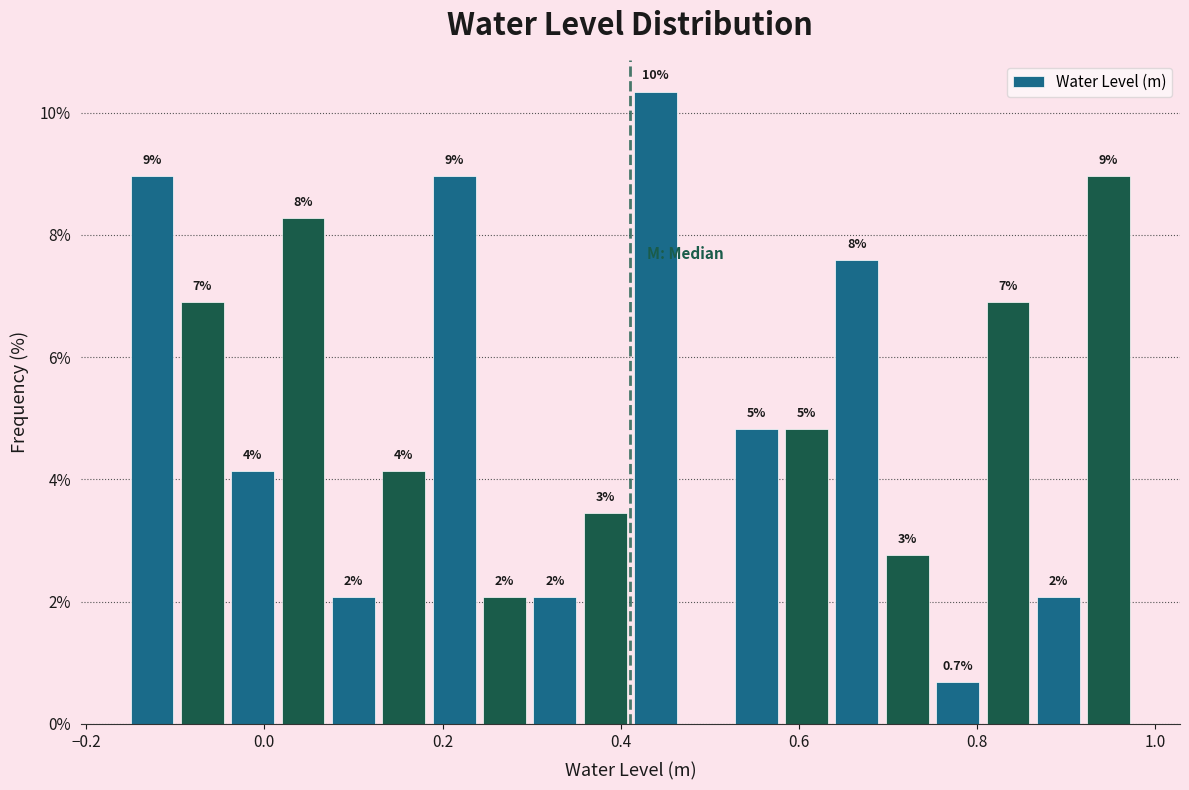

Read against the x-axis, roughly where is the centre of the tallest bar?

0.44